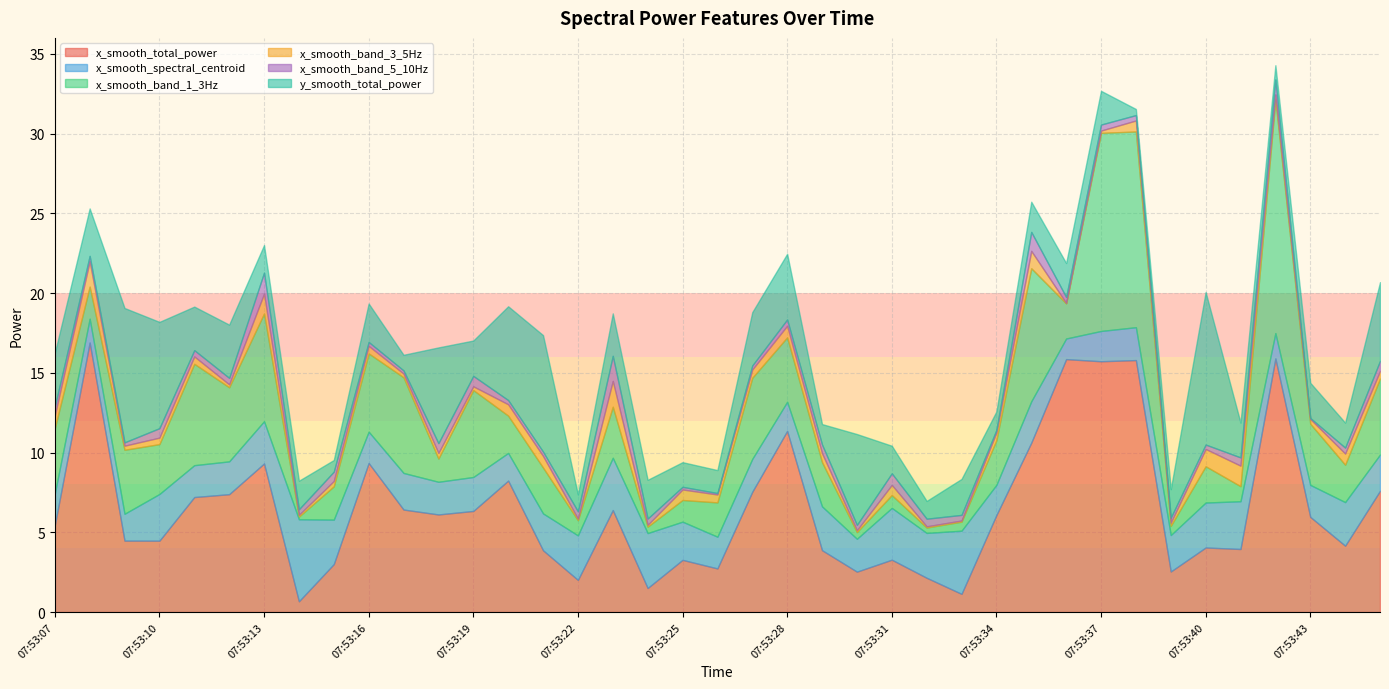

The x_smooth_spectral_centroid series shows 3.2 at 07:53:18. True or false?

False